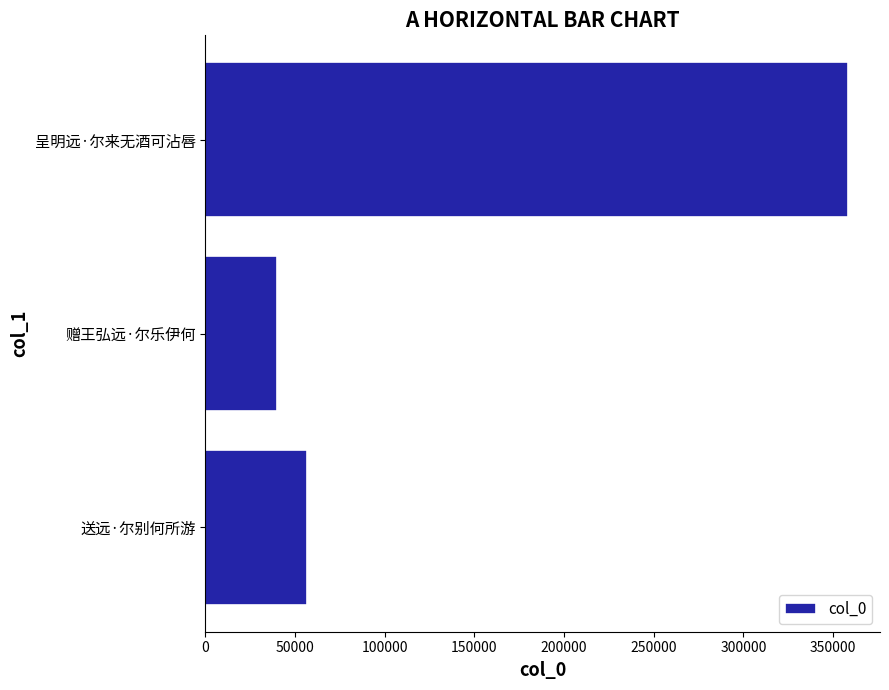

The chart shows a value of 39744 at 赠王弘远·尔乐伊何. True or false?

True